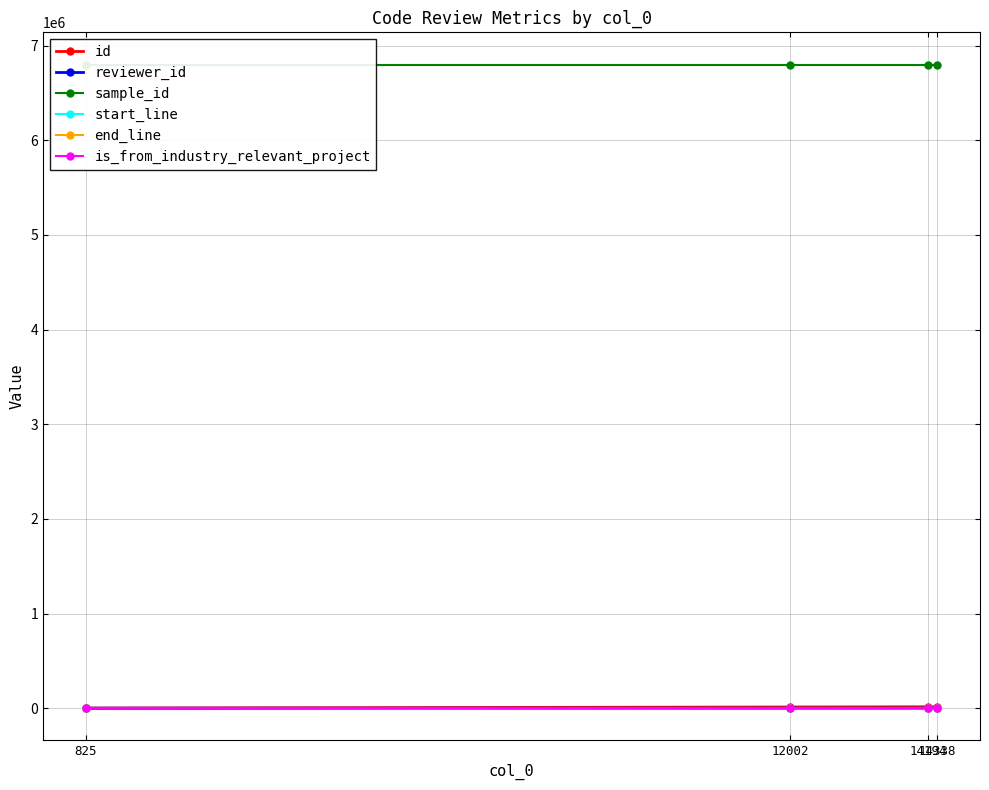

Between 14194 and 14338, which series saw the biggest shift?

id